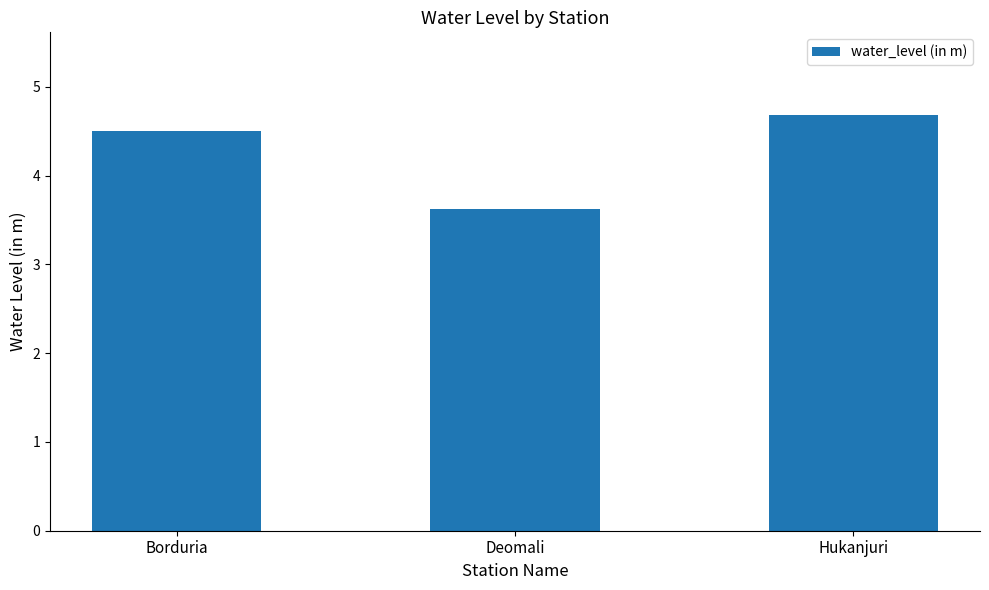

The value at Hukanjuri is 4.7. True or false?

True